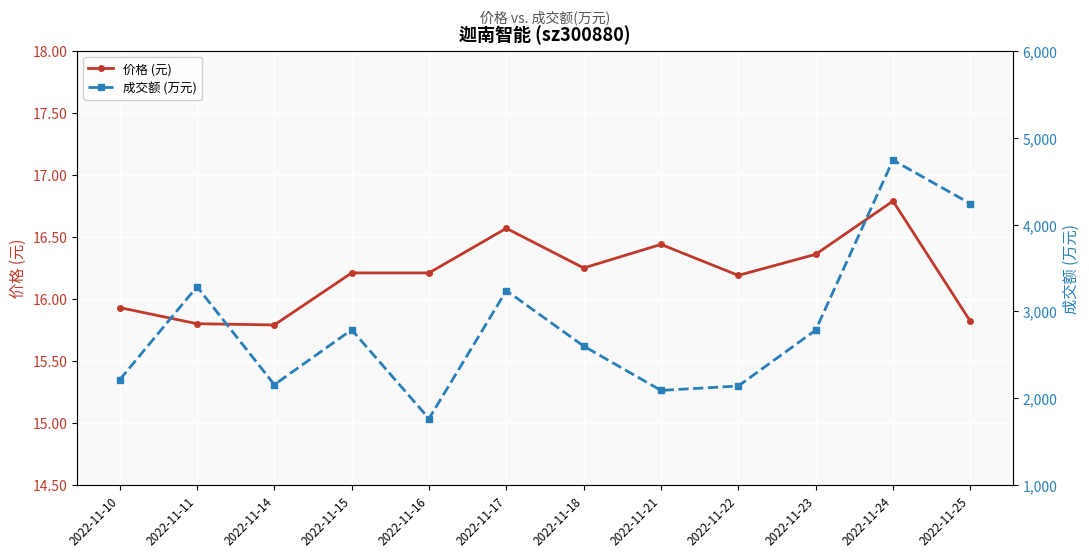

What is the difference between the 价格 (元) values at 2022-11-21 and 2022-11-17?

0.1